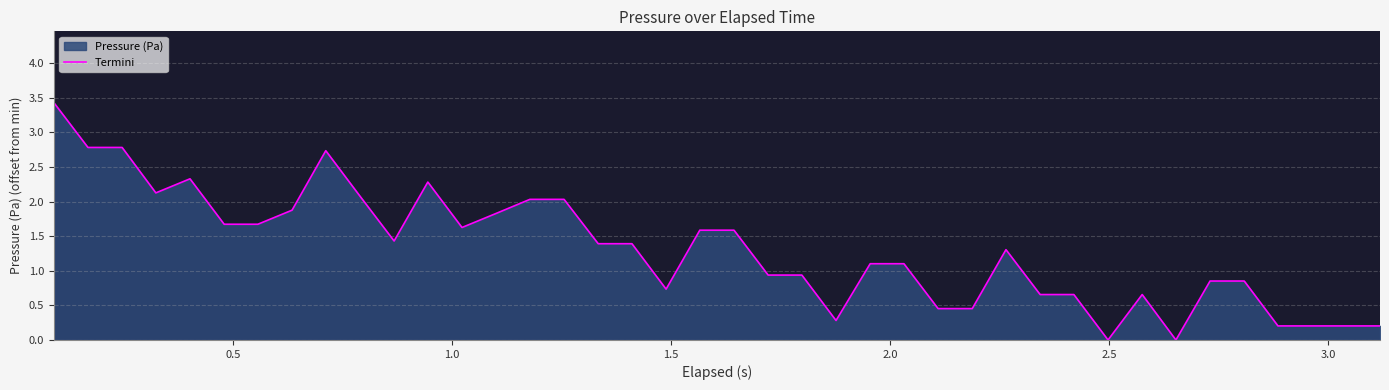

What is the difference between the maximum and minimum values?

3.4